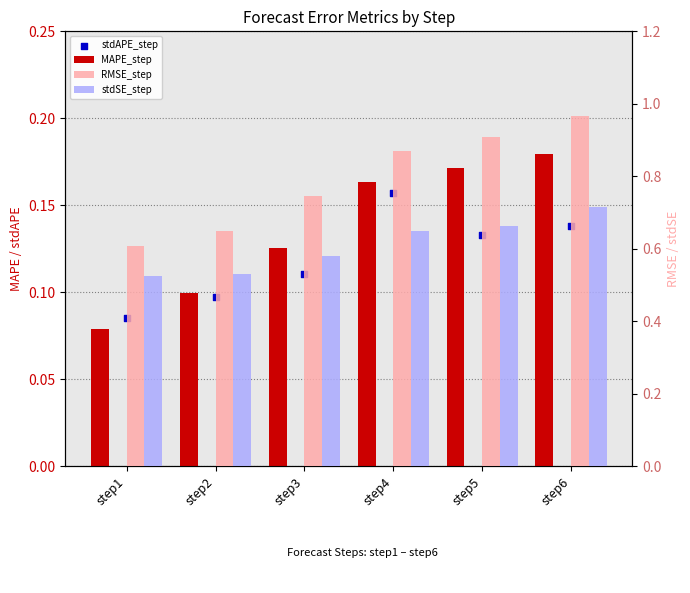

Which series reaches the maximum Y coordinate?

RMSE_step